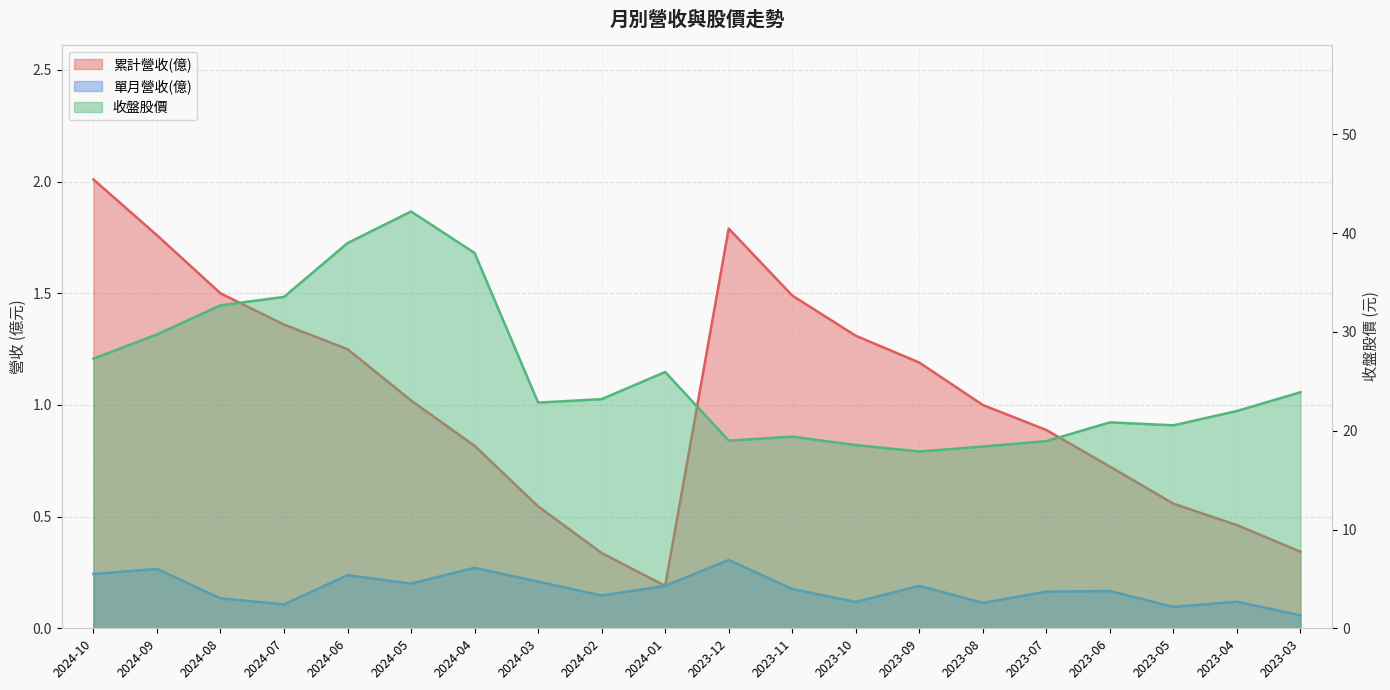

At which label does 單月營收(億) reach its minimum?

2023-03